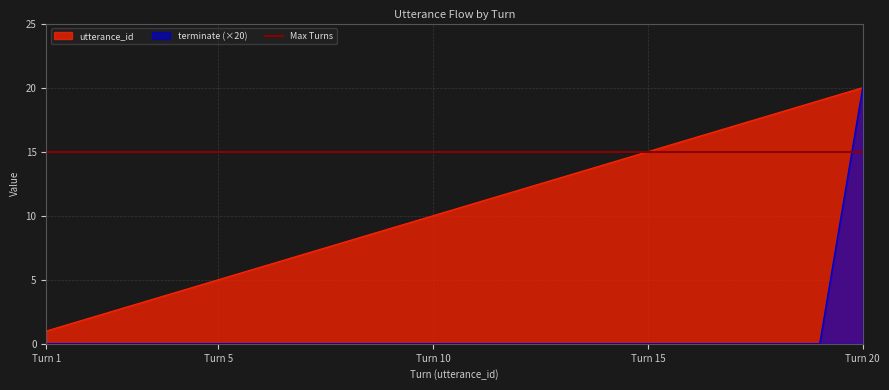

Which series has the largest total across all categories?

utterance_id